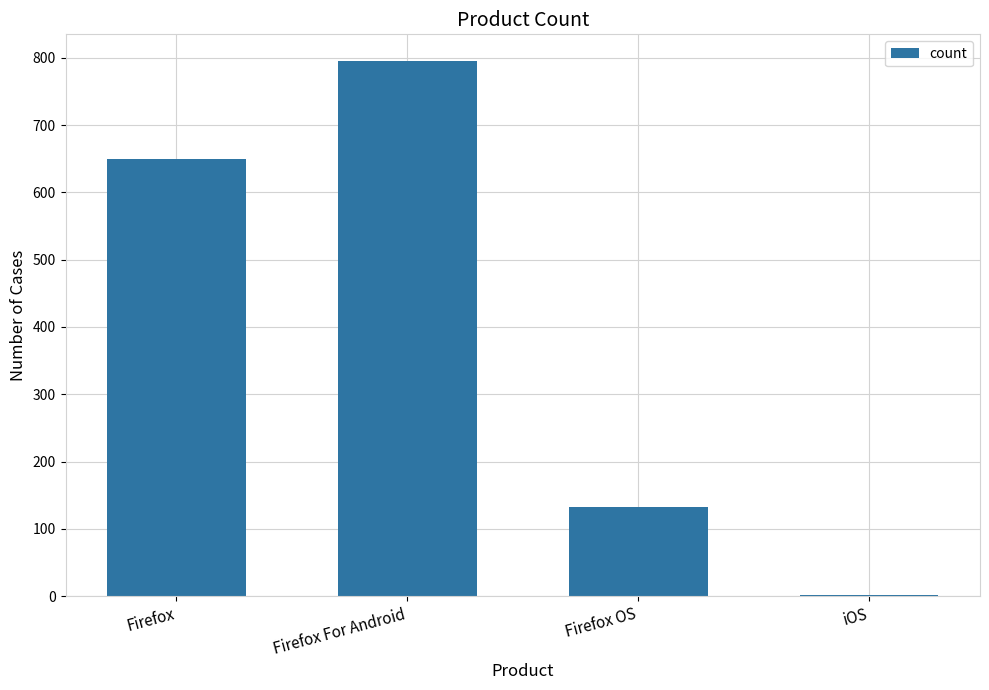

What is the sum of the values at Firefox and Firefox OS?

783